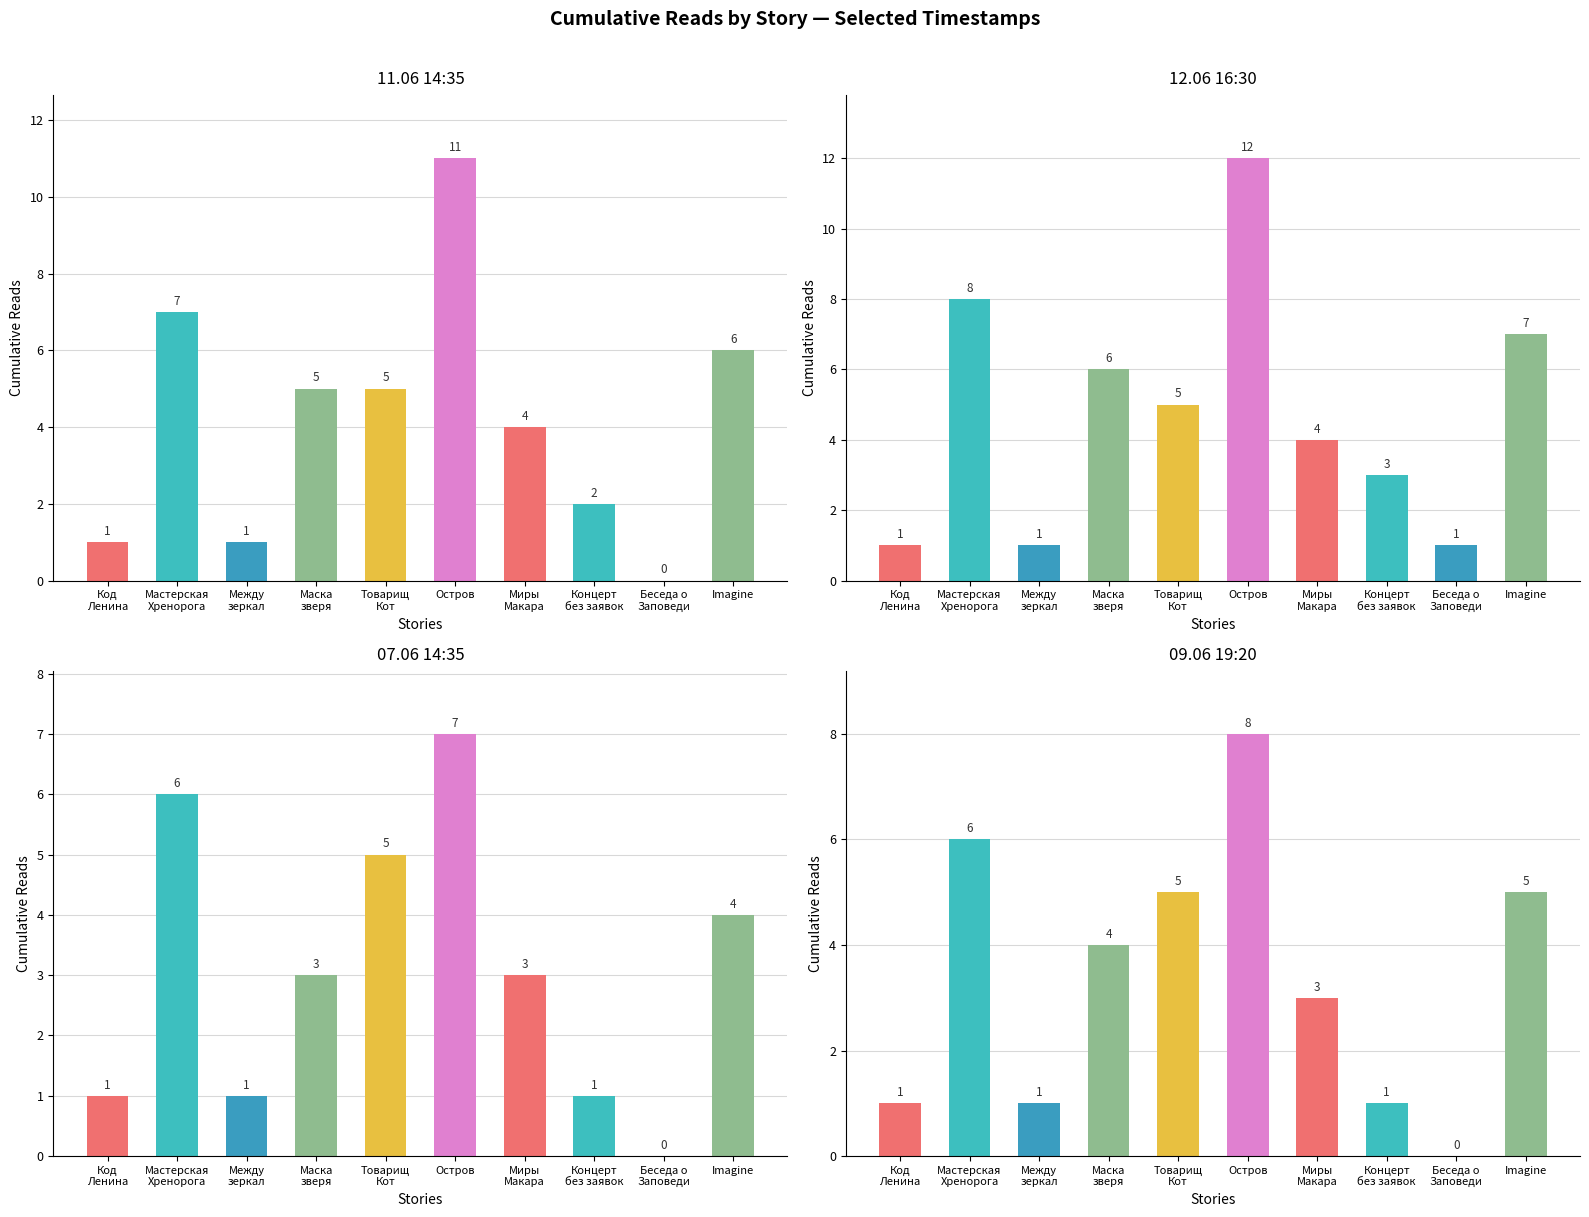

What is the label of the 1st bar from the left?

Код
Ленина